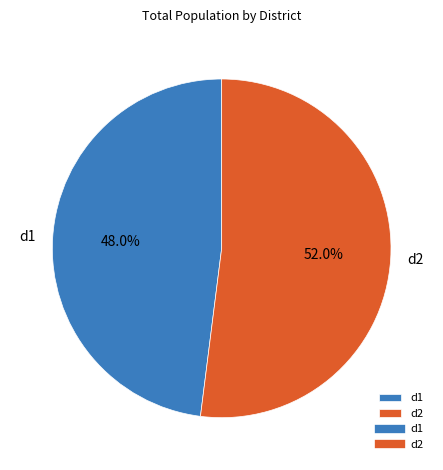

What percentage is the d1 slice, to the nearest percent?

48%